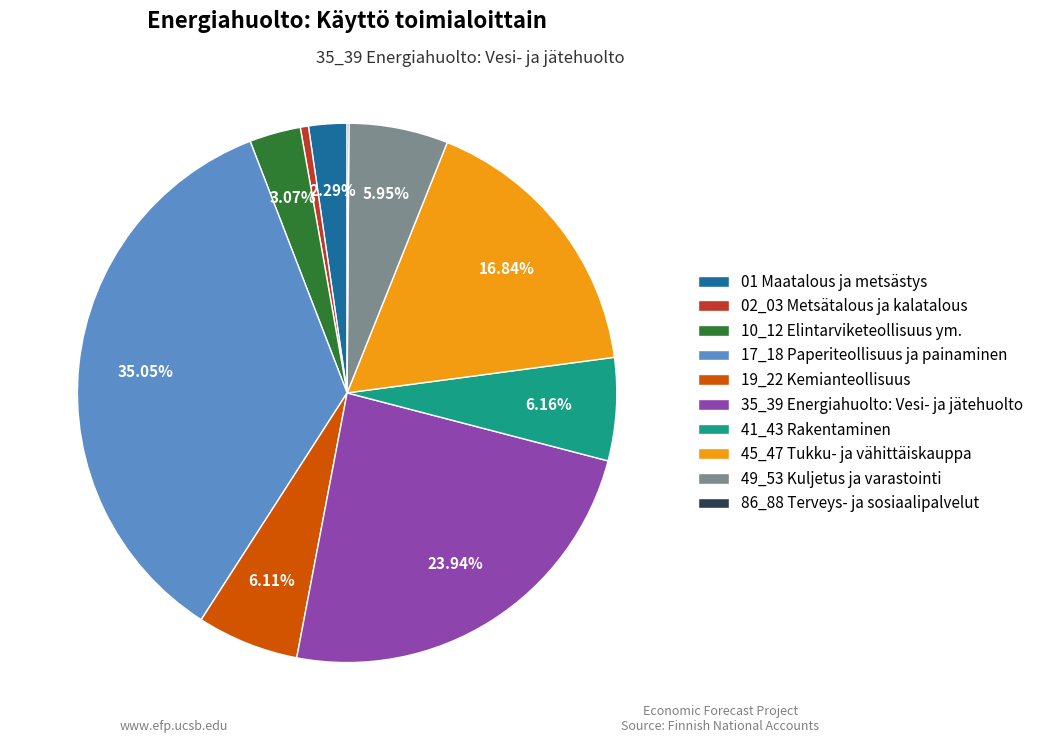

What is the ratio of the value at 41_43 Rakentaminen to the value at 35_39 Energiahuolto: Vesi- ja jätehuolto?

0.3